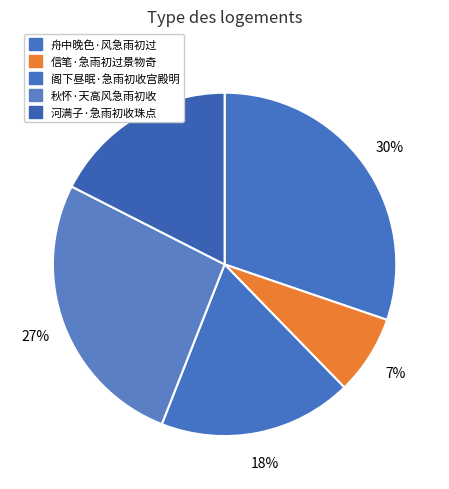

Between 信笔·急雨初过景物奇 and 舟中晚色·风急雨初过, which is larger?

舟中晚色·风急雨初过